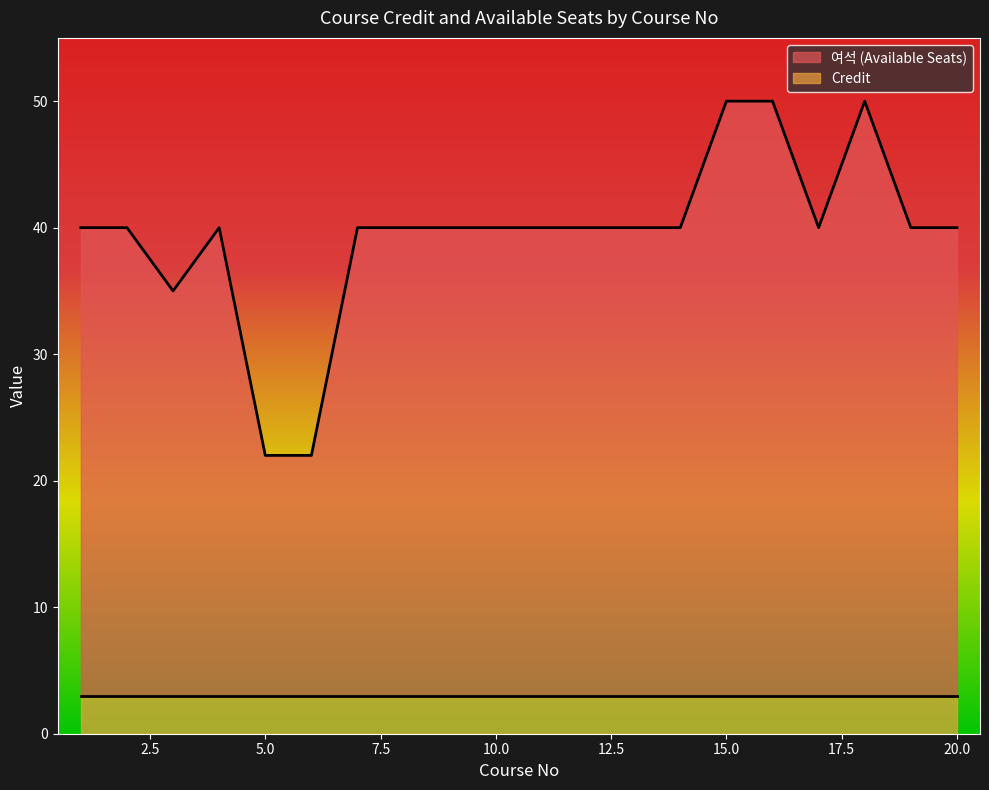

Reading left to right, extract all data points from this chart.

1=40	2=40	3=35	4=40	5=22	6=22	7=40	8=40	9=40	10=40	11=40	12=40	13=40	14=40	15=50	16=50	17=40	18=50	19=40	20=40